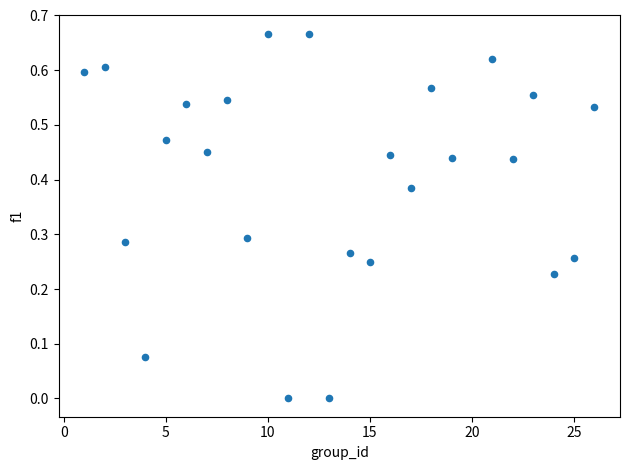

What is the range of X values (max minus min)?

25.0